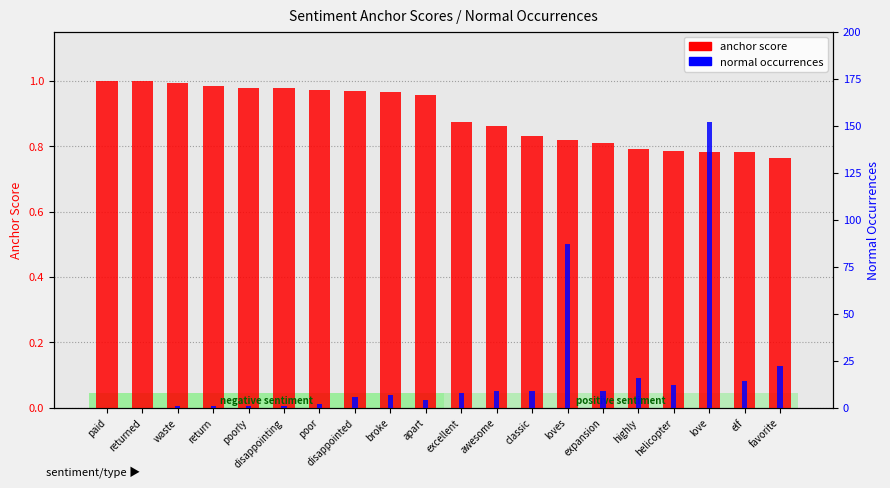

What is the difference between the maximum and minimum values in the anchor score series?

0.2